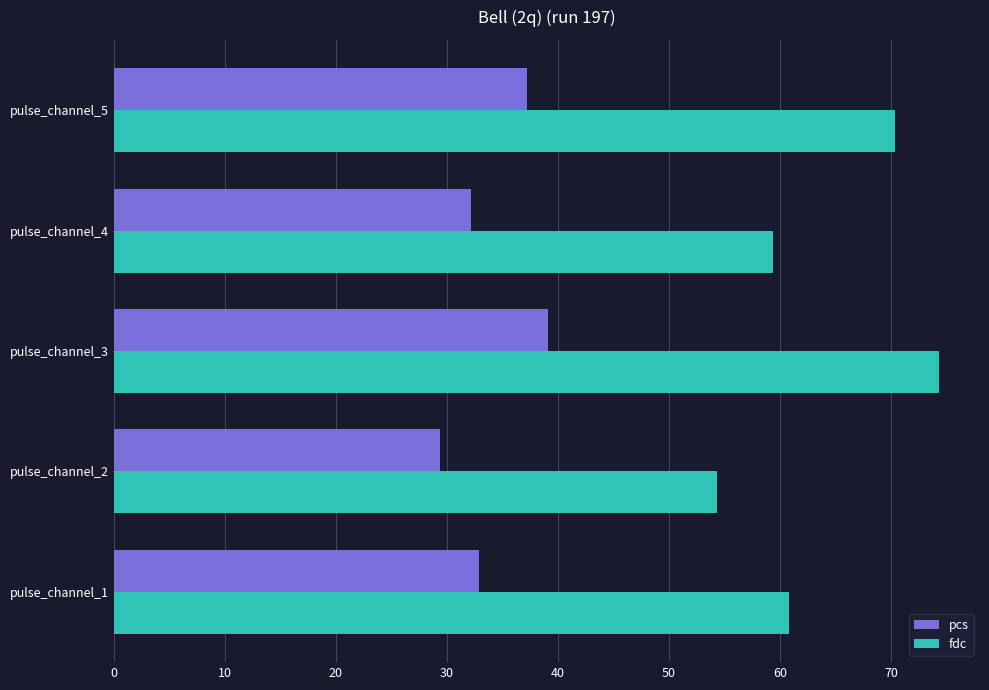

What is the maximum value for fdc?

74.3